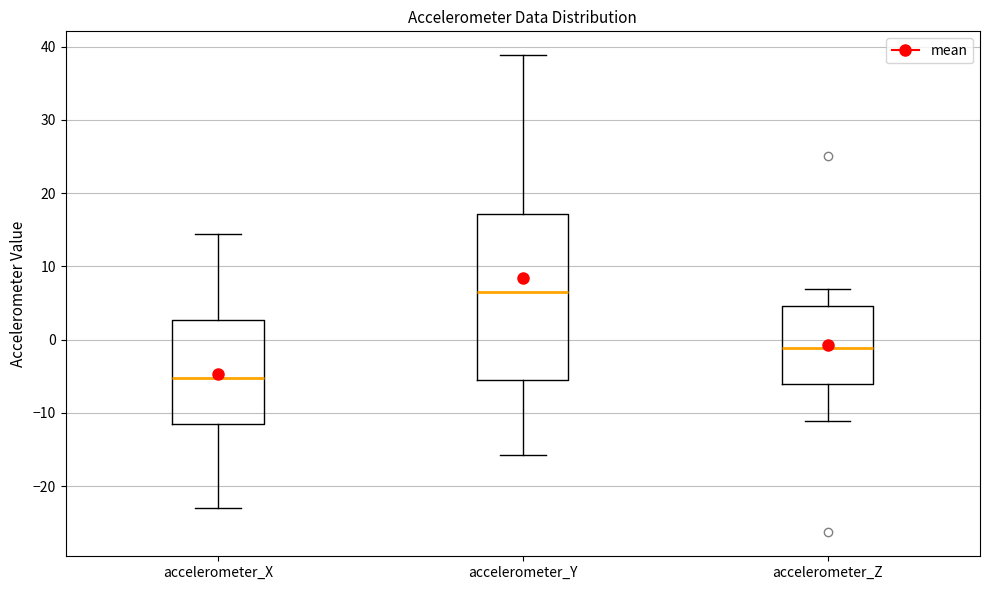

Comparing the boxes themselves (not the whiskers), which one is the tallest?

accelerometer_Y